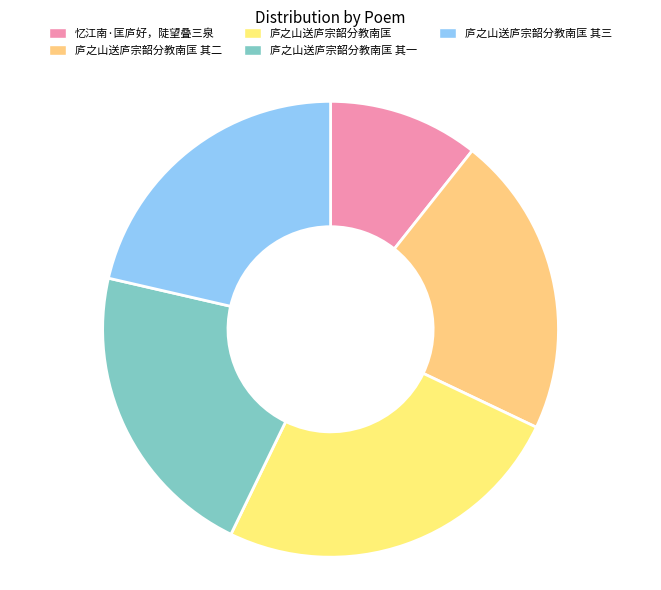

What is the change in value from 忆江南·匡庐好，陡望叠三泉 to 庐之山送庐宗韶分教南匡?

+394218